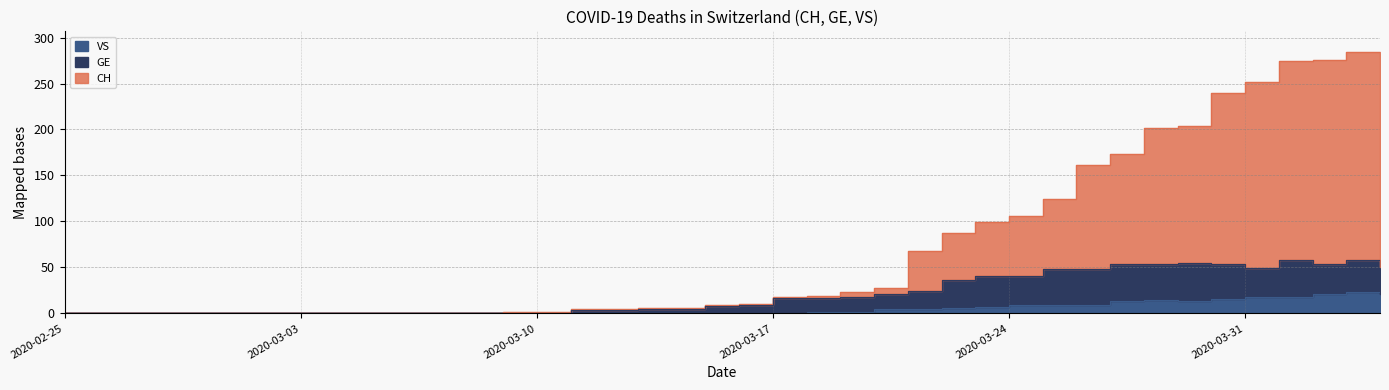

True or false: CH and GE intersect in this chart.

False